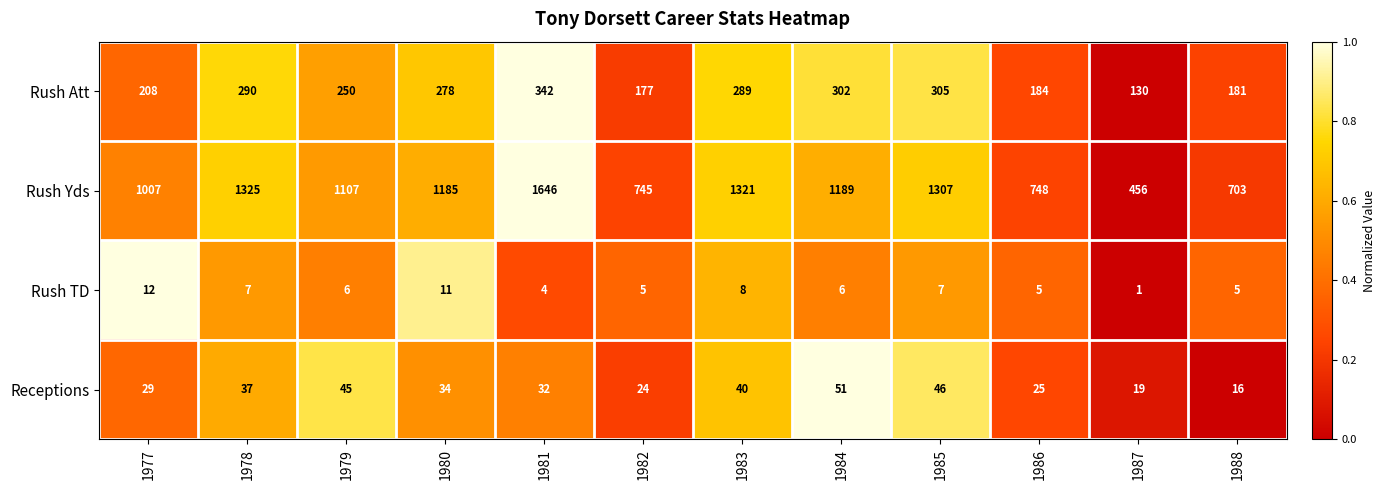

The value of Rush TD at 1982 is 7. True or false?

False